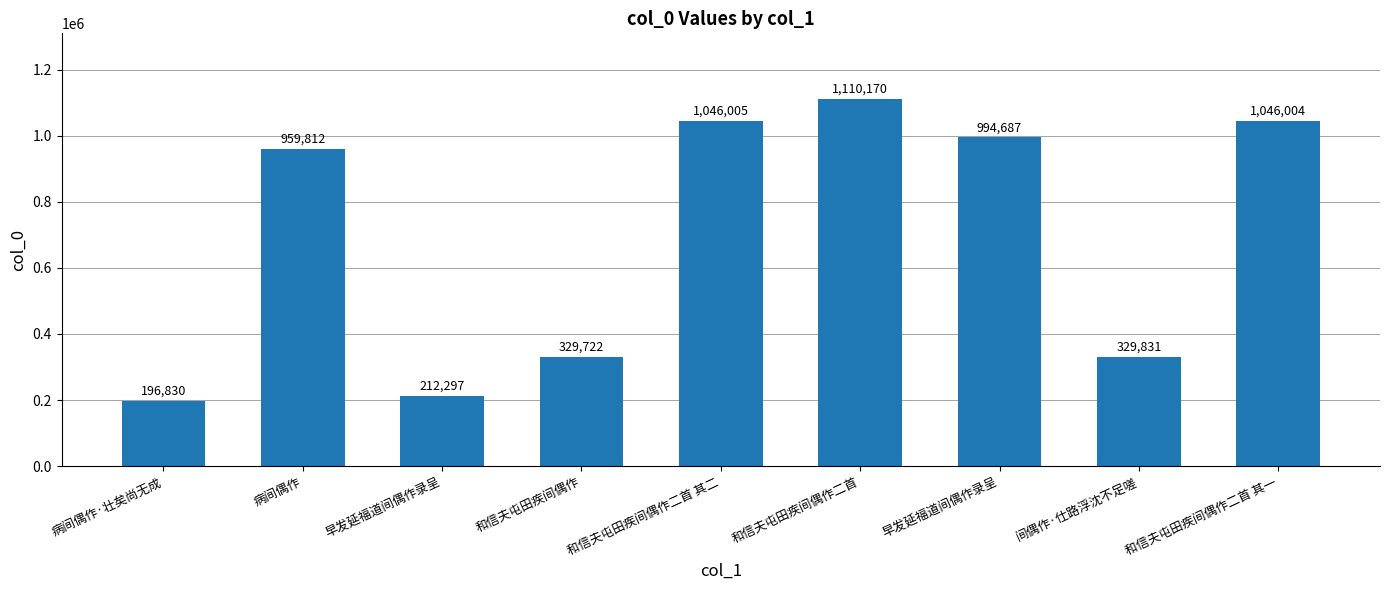

What is the approximate value at 早发延福道间偶作录呈?

212297